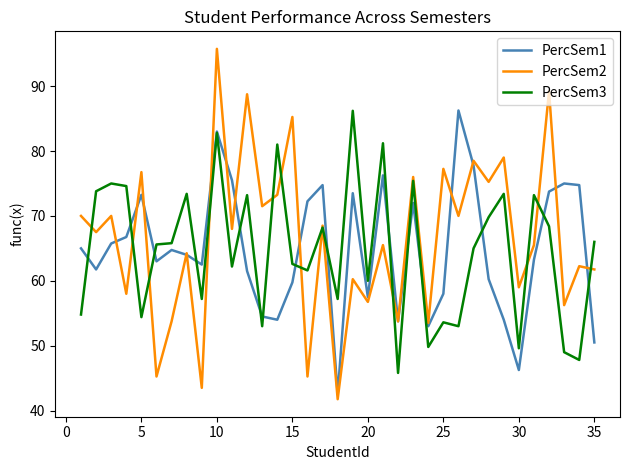

What is the maximum value shown in the chart?

95.8